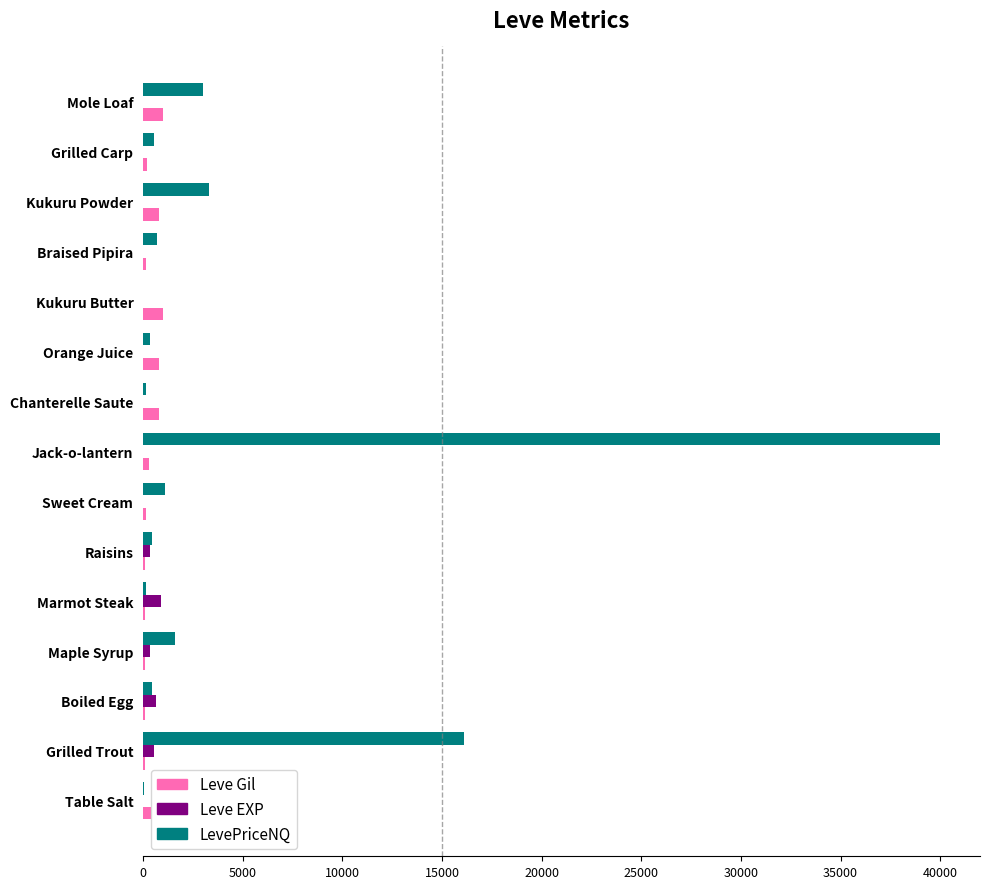

What is the sum of all LevePriceNQ values?

67988.5